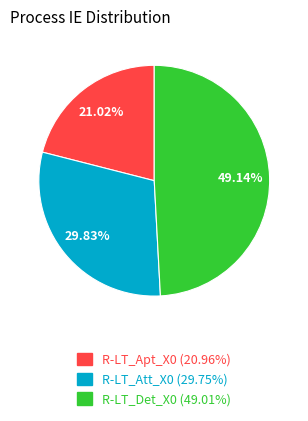

Combined, what portion of the pie is R-LT_Apt_X0 and R-LT_Att_X0?

50.9%